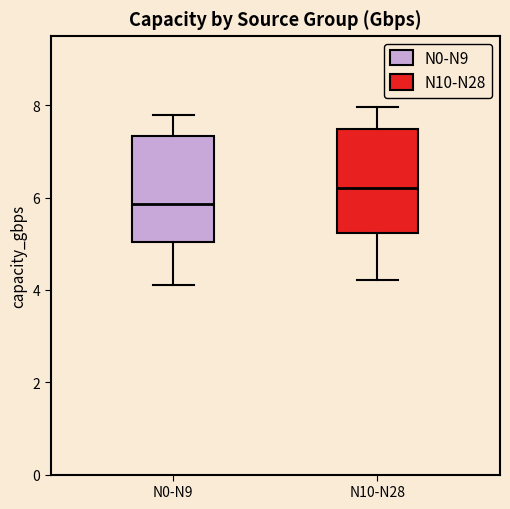

Reading left to right, read every box against the y-axis: the position of its median line, the range the box covers, and the ends of its whiskers. The values are not printed on the chart, so give them approximately, as read against the axis.

N0-N9: median 5.8, box 5.0 to 7.4, whiskers 4.2 to 7.8
N10-N28: median 6.2, box 5.2 to 7.4, whiskers 4.2 to 8.0